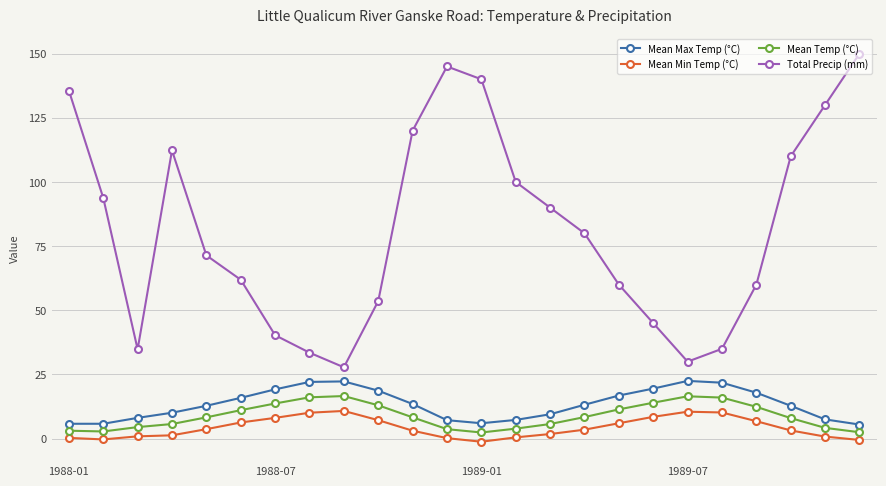

Count the number of categories in the chart.

24